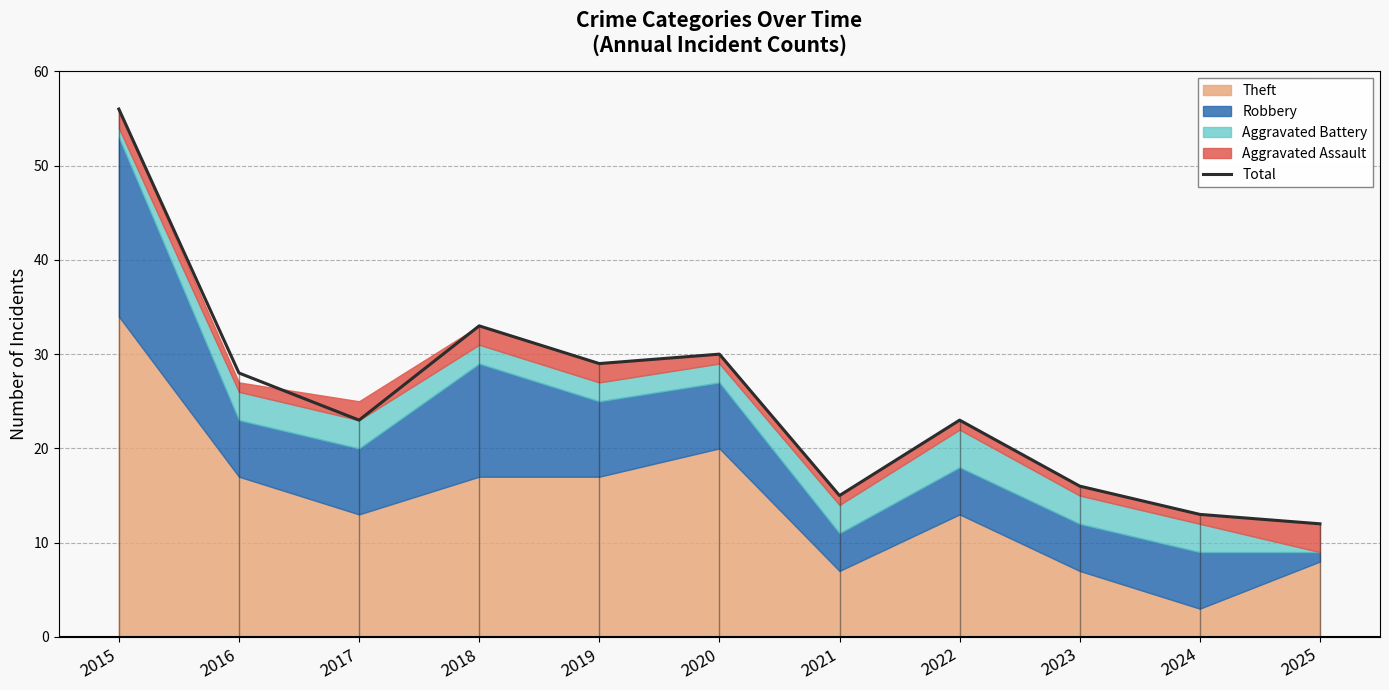

Where is the data nearest to the value 34?

2018